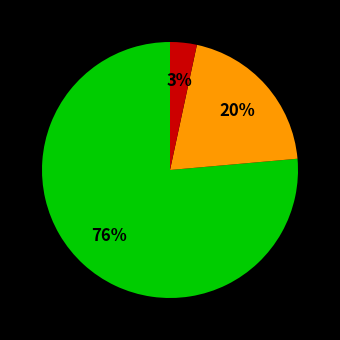

Is there a majority slice in this chart?

Yes